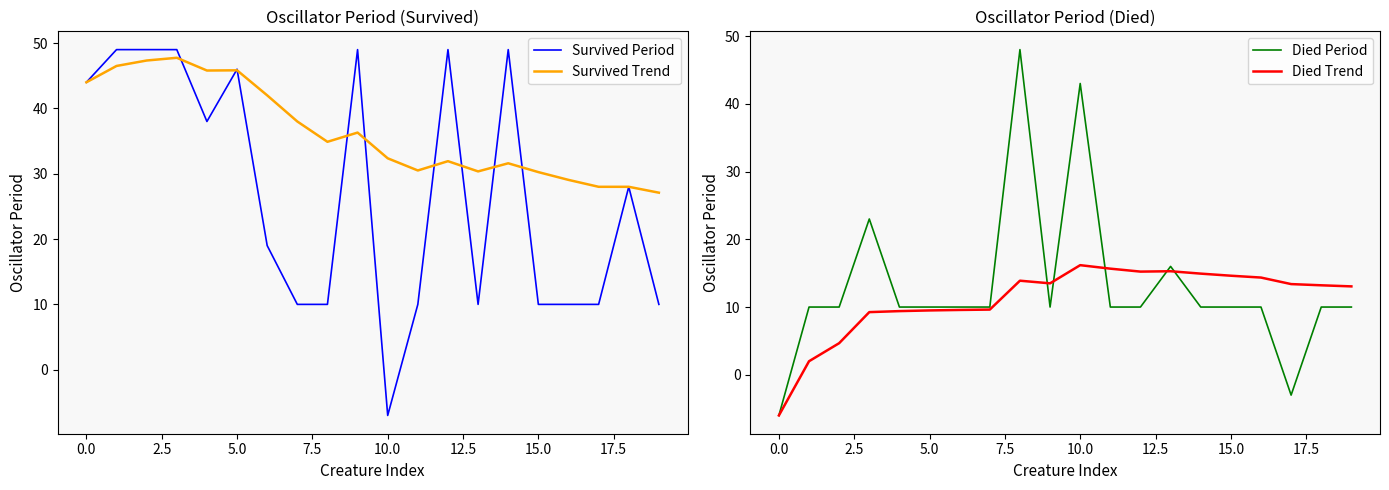

What is the lowest value of the Died Period series?

-6.0